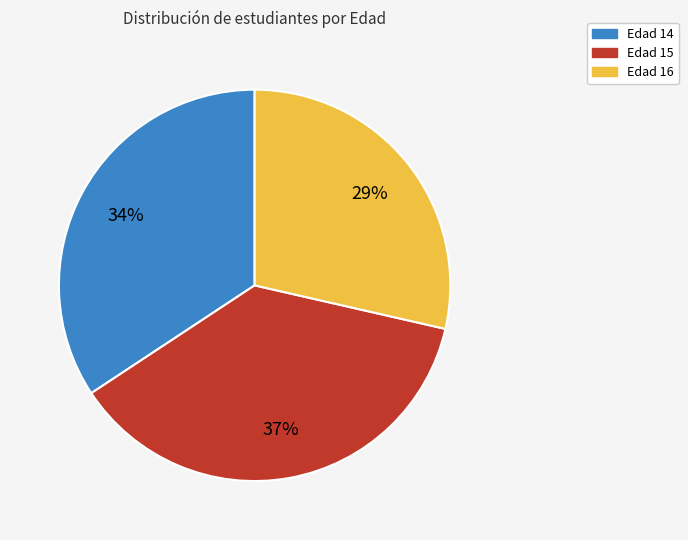

To the nearest percent, what is the average slice percentage?

33%